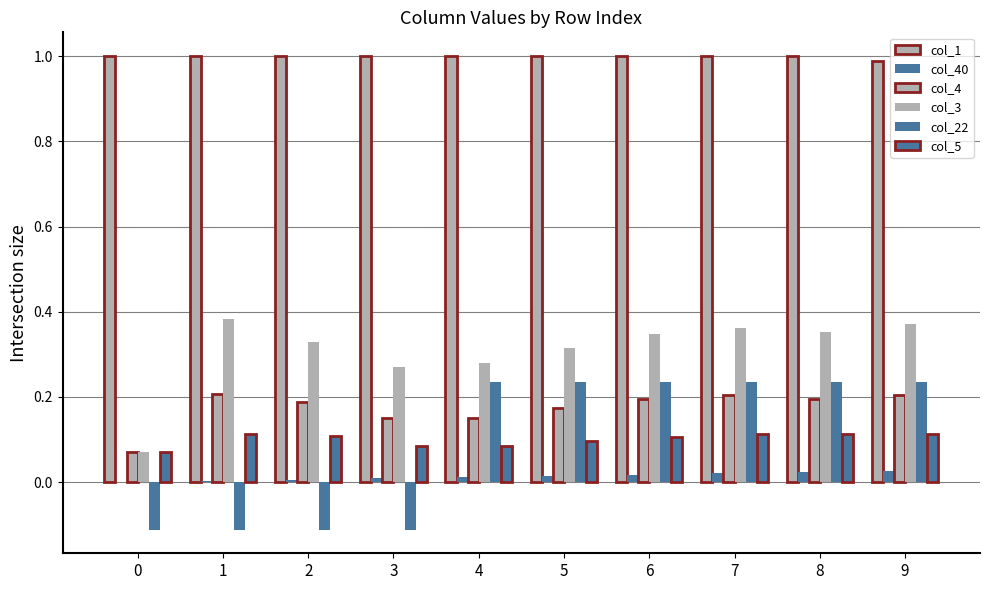

At 7, list the series in order from largest to smallest.

col_1, col_3, col_22, col_4, col_5, col_40